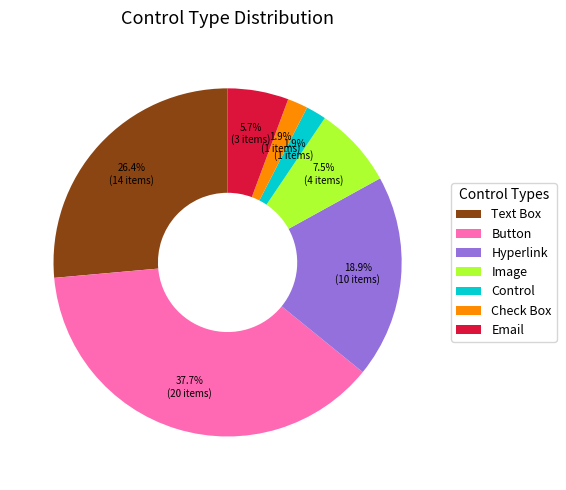

Is it true that Control is 16% of the pie?

False